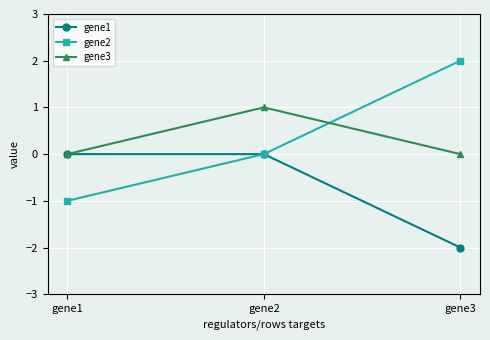

True or false: gene1 has a value of -3 at gene3.

False